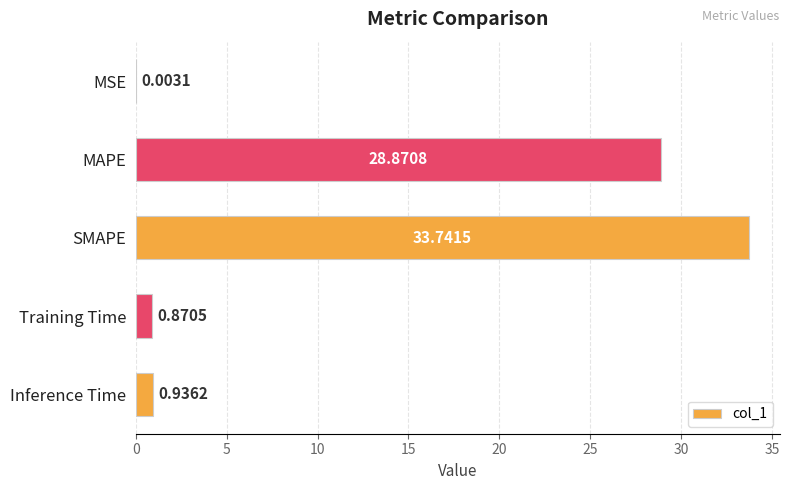

Count the number of categories in the chart.

5